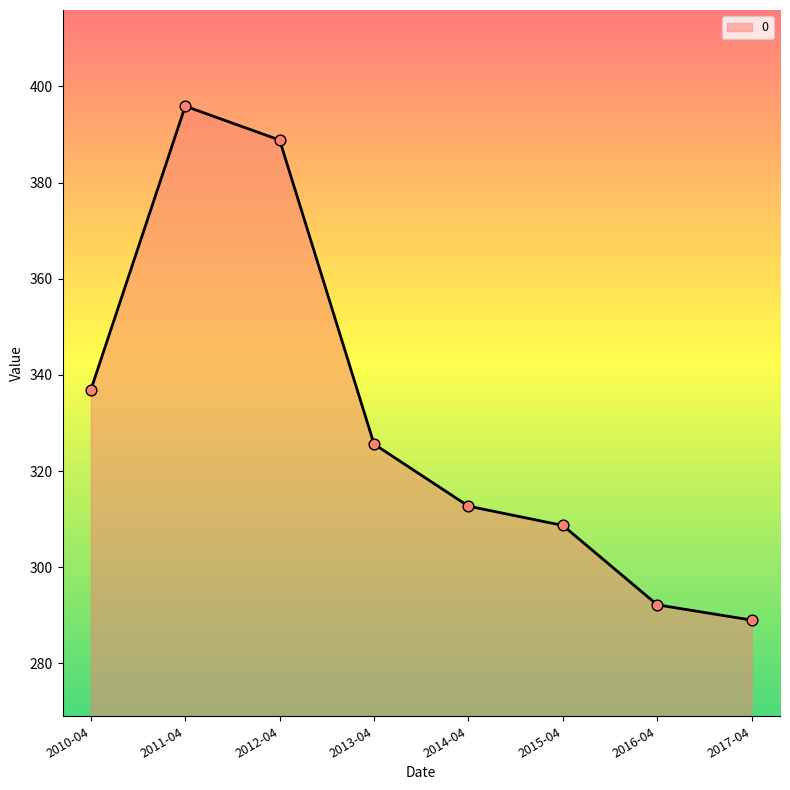

Between 2012-04 and 2013-04, which is larger?

2012-04